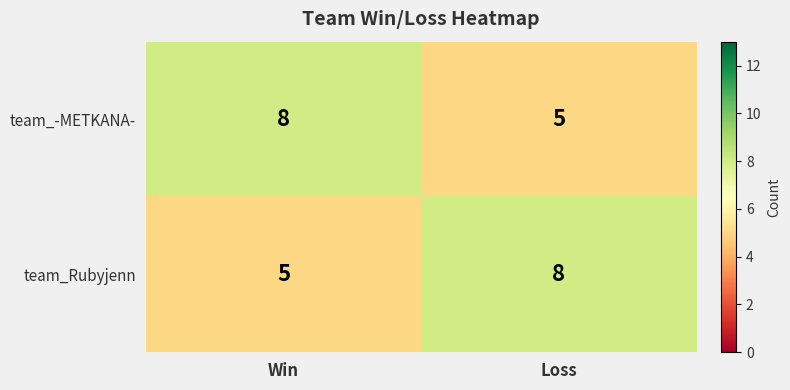

What is the minimum value shown in the chart?

5